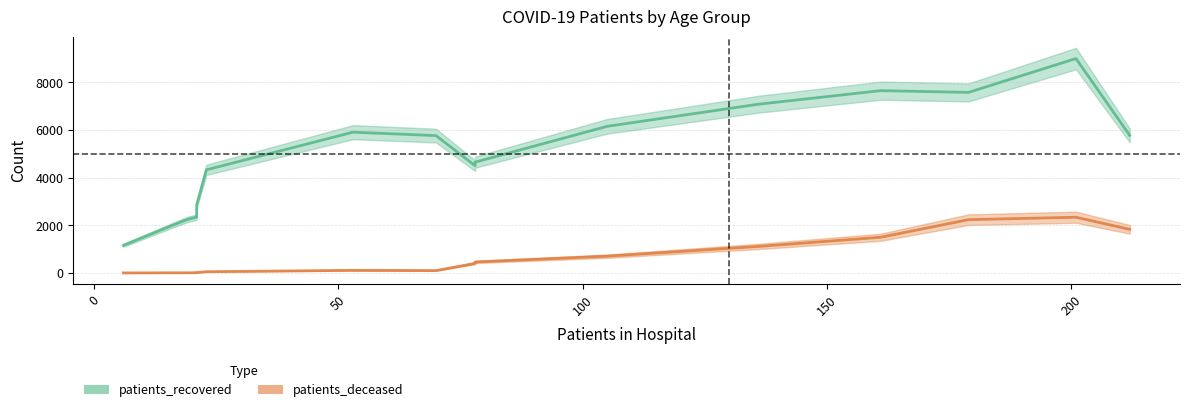

What is the spread (max minus min) of values at 50 - 54?

6067